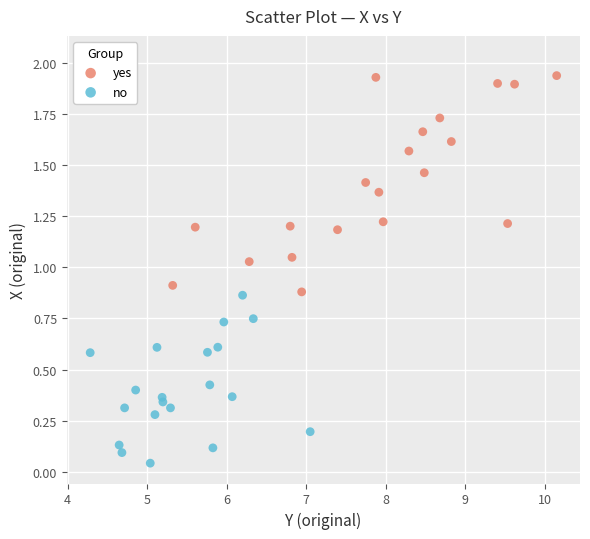

Which series reaches the maximum Y coordinate?

yes